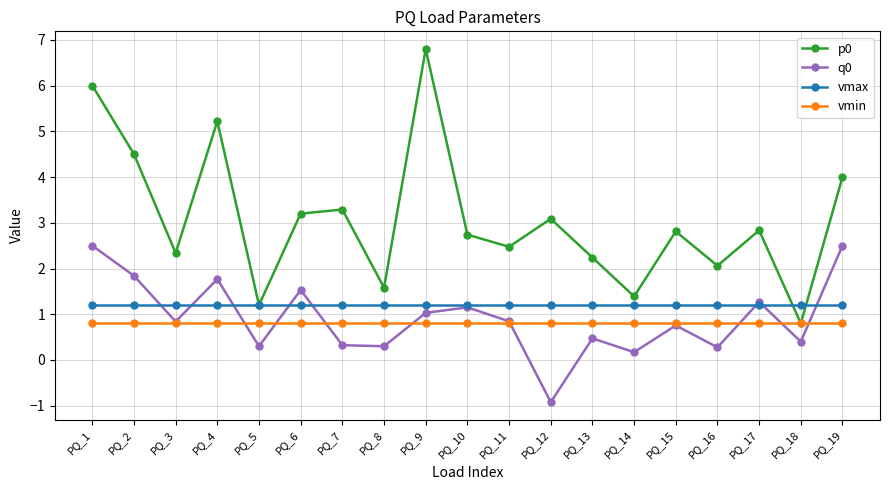

Rank the series at PQ_6 from highest to lowest value.

p0, q0, vmax, vmin